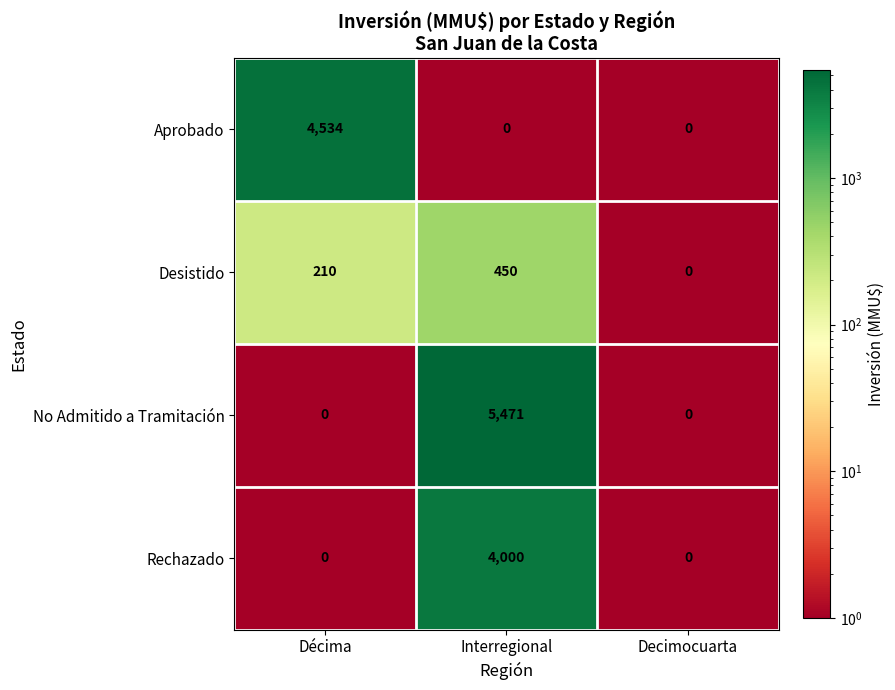

What is the average value of the Desistido series?

220